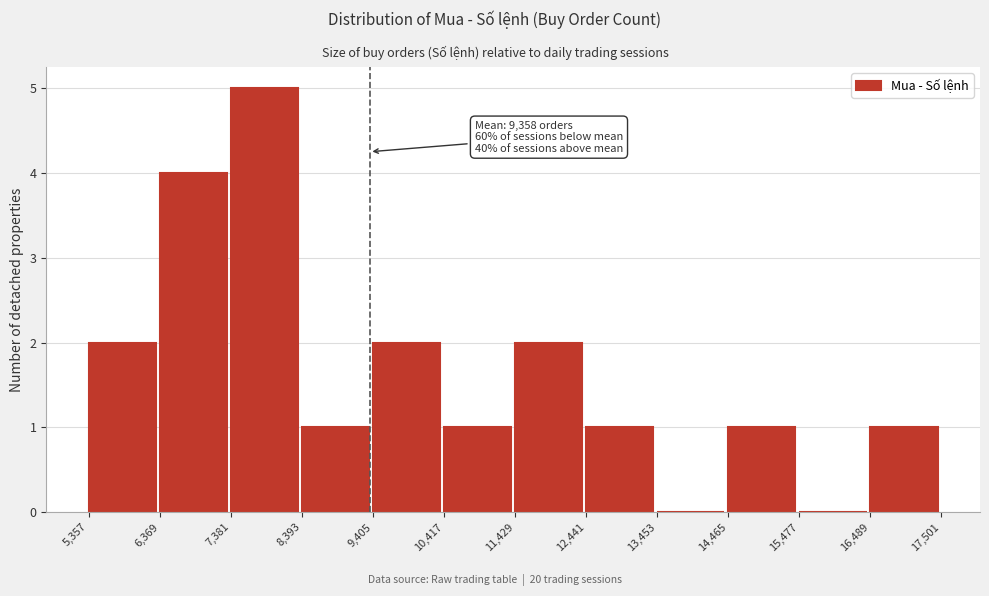

Over which range of the x-axis is the bar tallest?

7,381 to 8,393